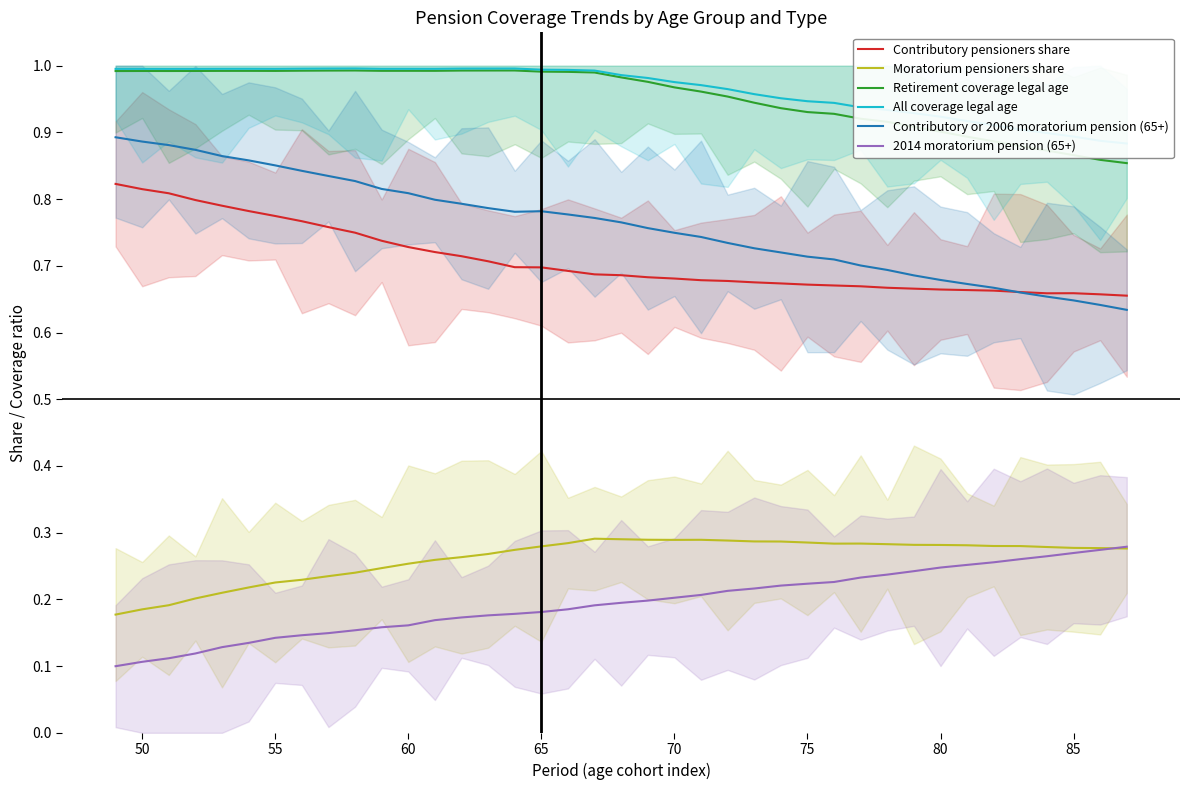

True or false: All coverage legal age and Contributory pensioners share cross at least once.

False